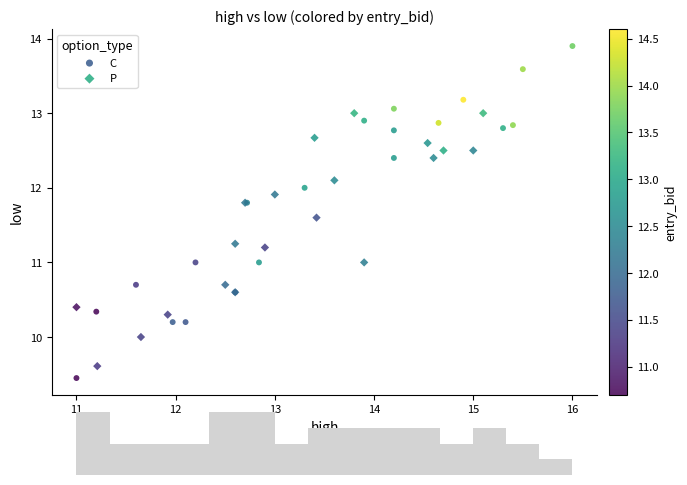

Which series has the widest spread of Y values?

C